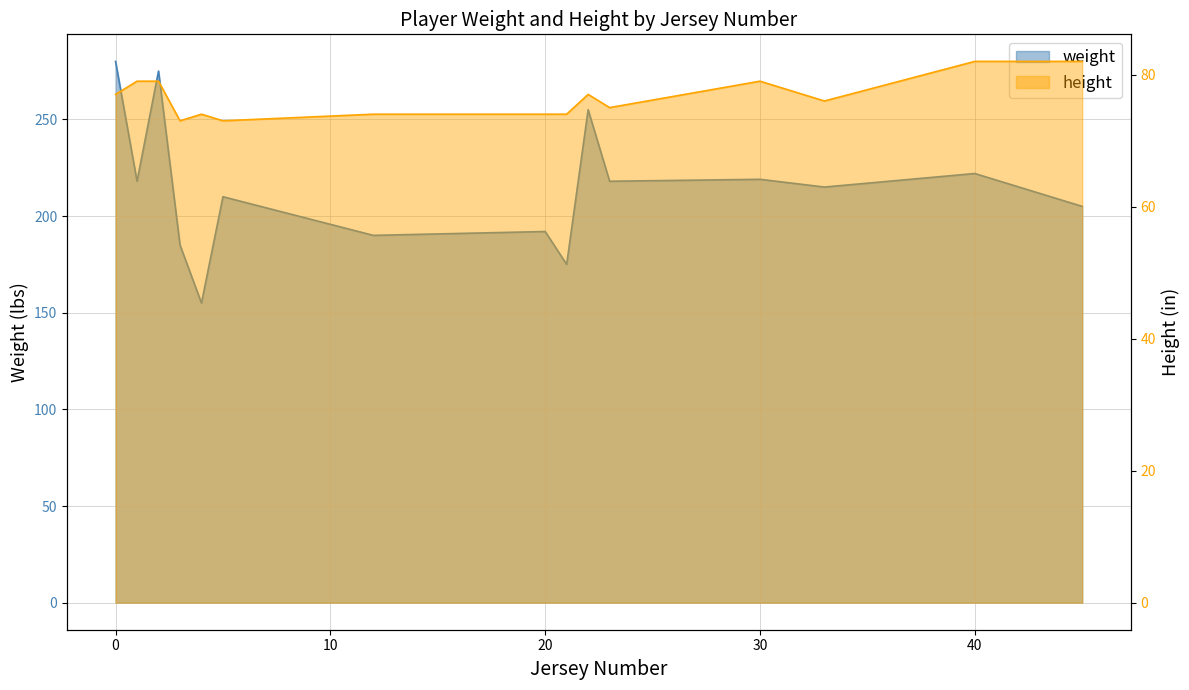

Which label corresponds to the smallest value in the chart?

3